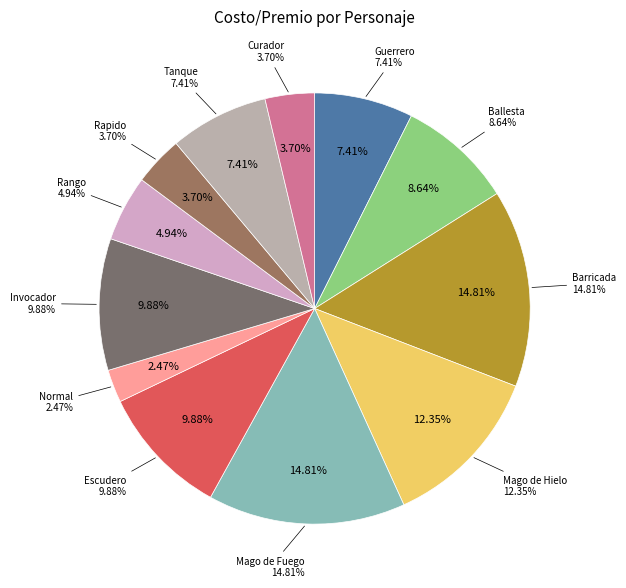

To the nearest percent, what is the combined percentage of Rapido and Mago de Hielo?

16%